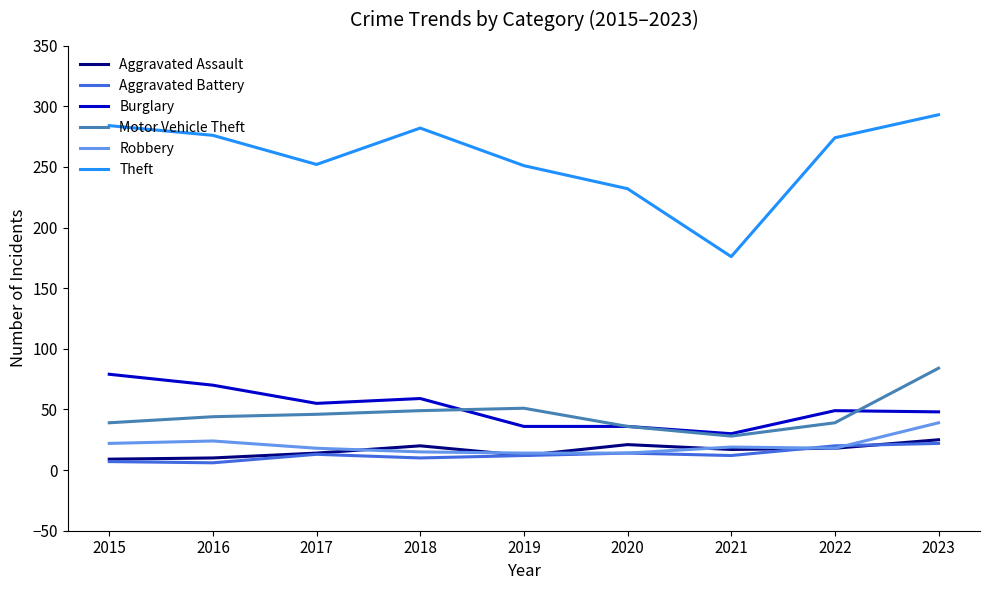

Is it true that Aggravated Assault equals 20 at 2018?

True